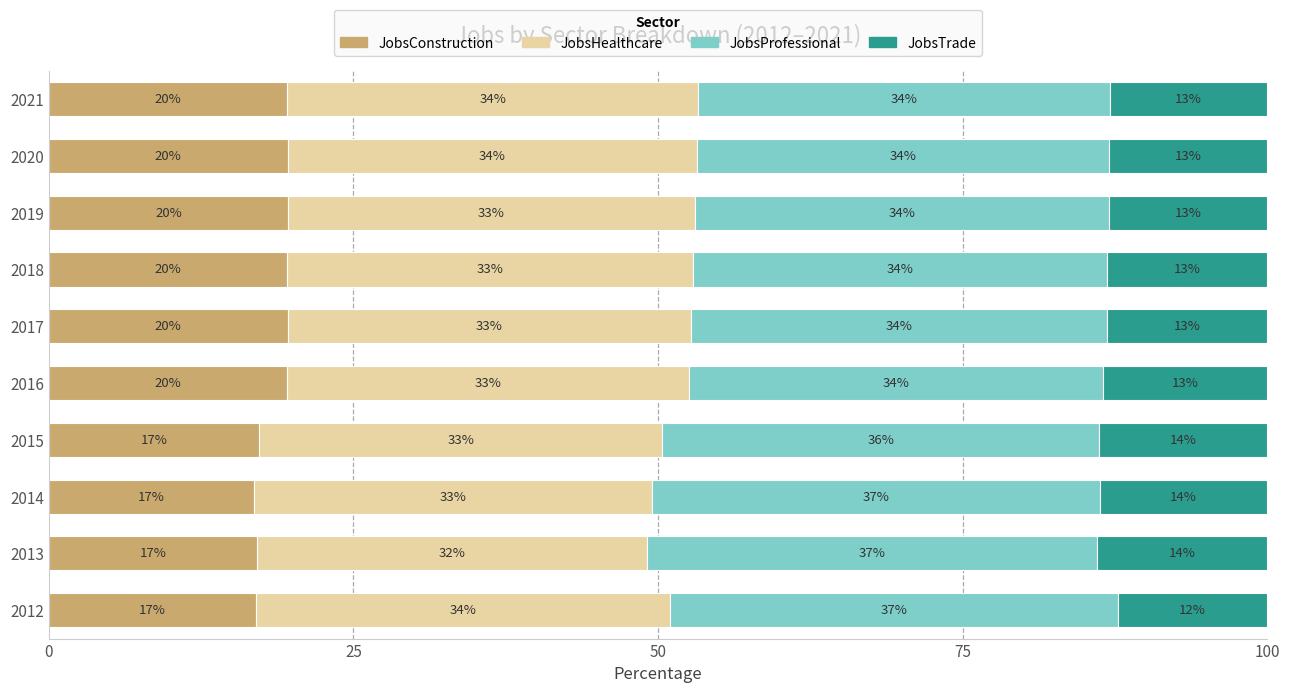

What is the lowest value of the JobsConstruction series?

16.8